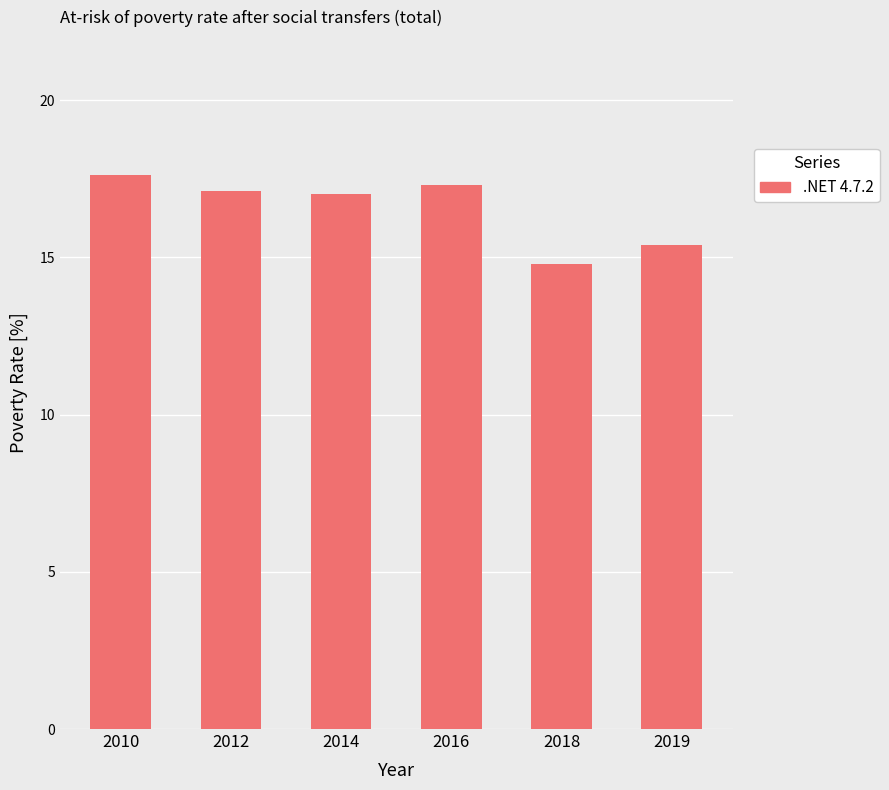

What is the ratio of the value at 2016 to the value at 2019?

1.1